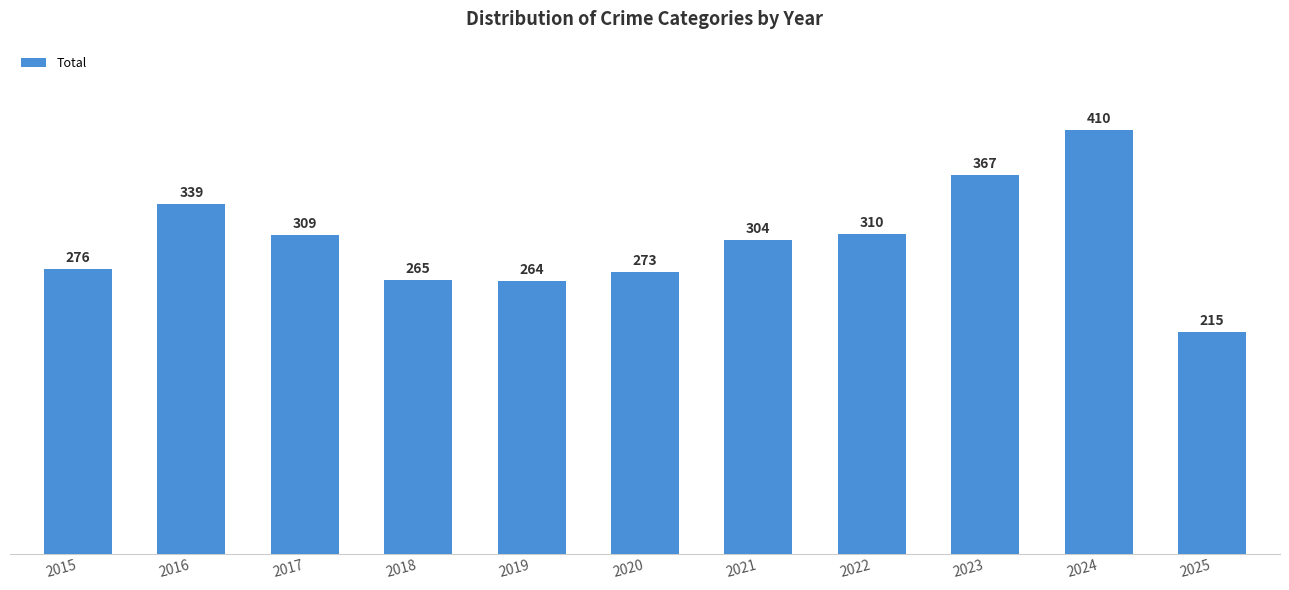

What is the greatest value displayed?

410